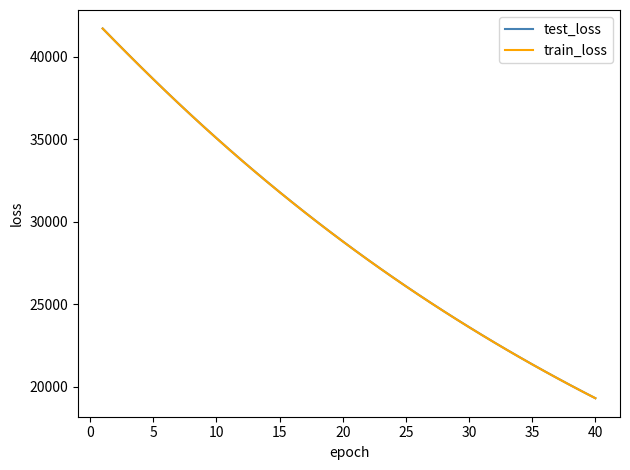

True or false: test_loss and train_loss cross at least once.

False